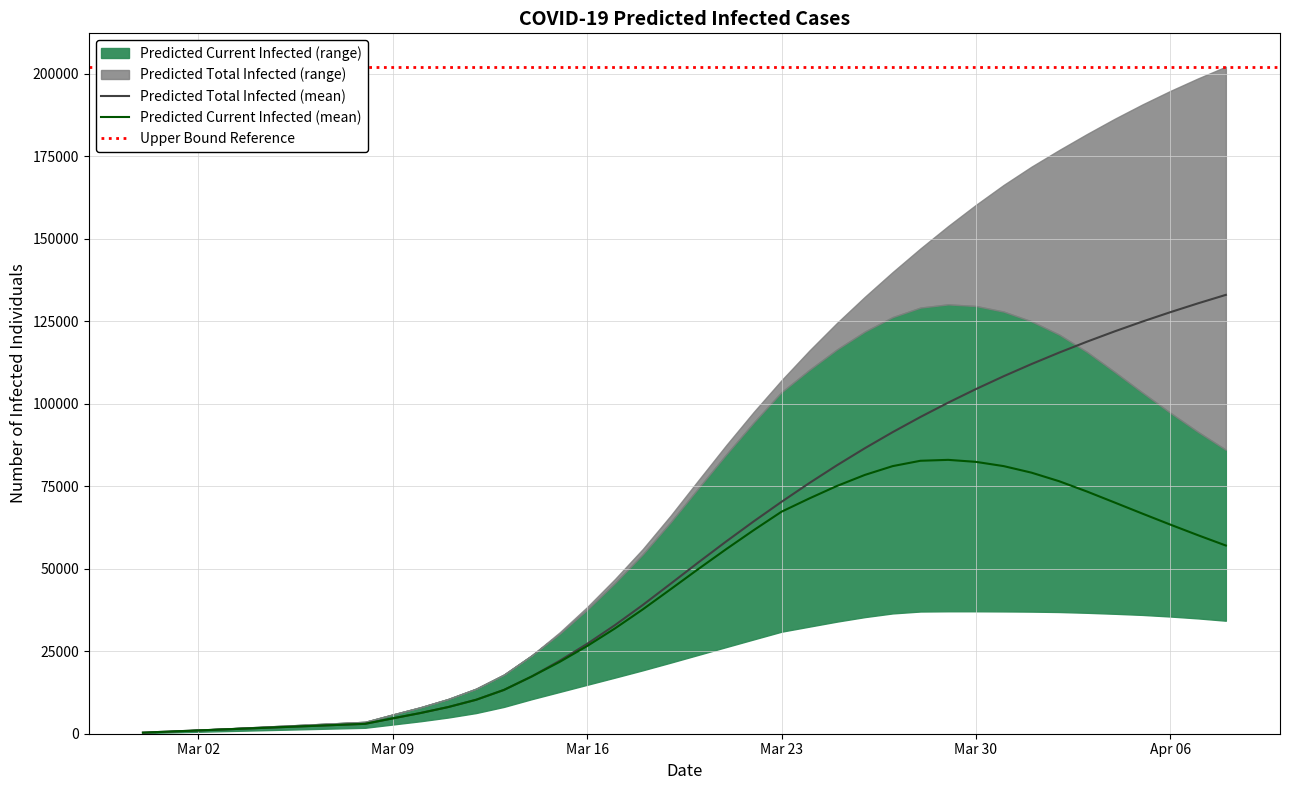

True or false: predicted_current_infected_lower and predicted_current_infected_upper intersect in this chart.

False